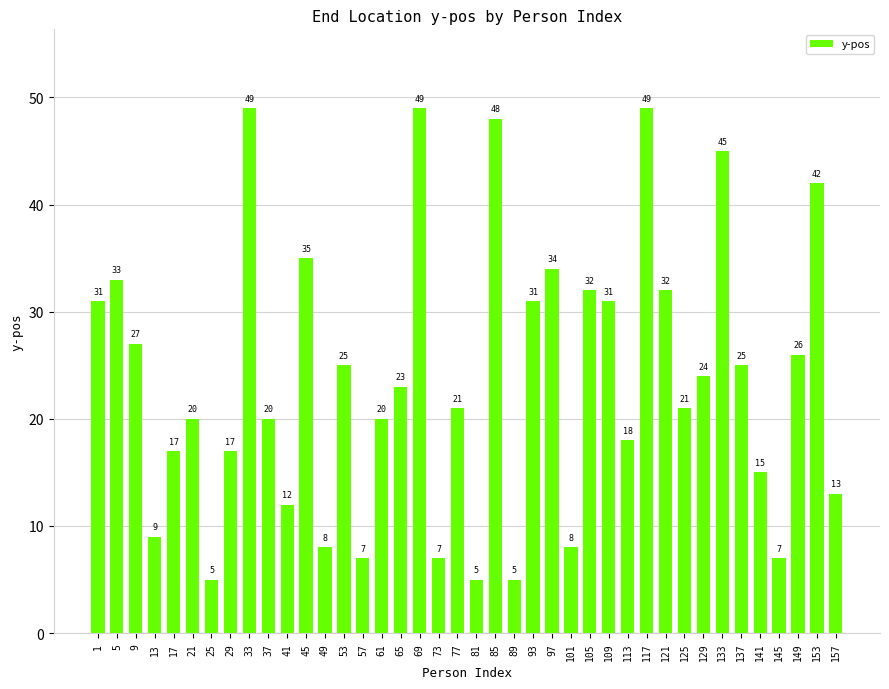

What is the greatest value displayed?

49